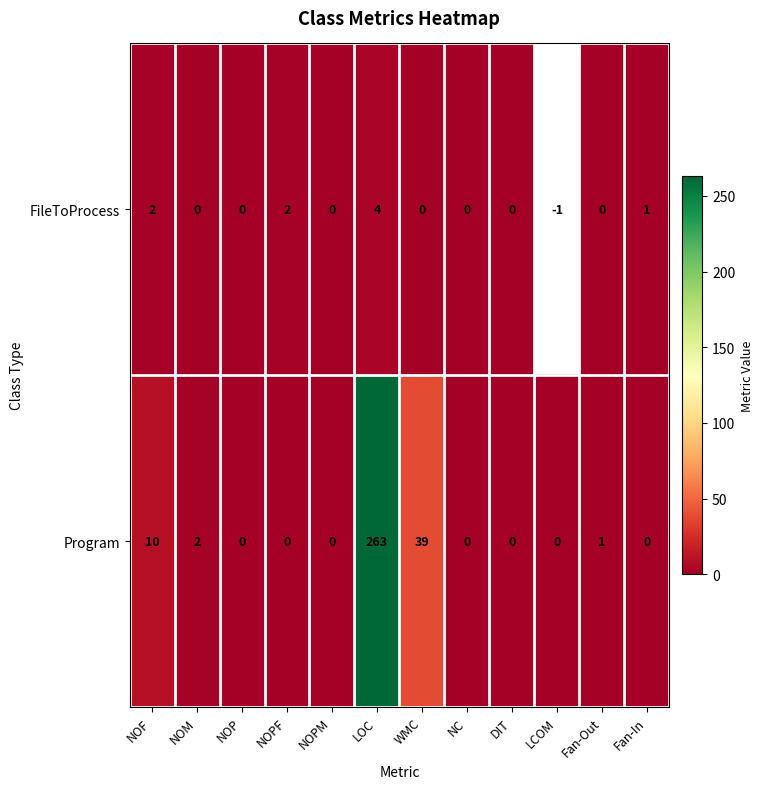

What is the sum of the FileToProcess values at NOP and LOC?

4